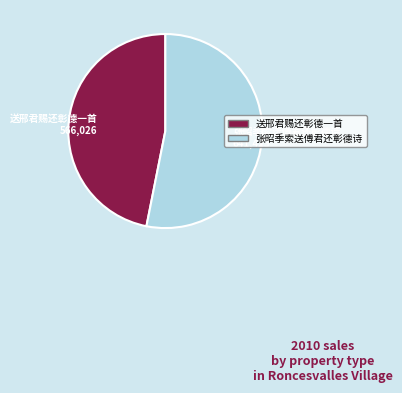

Is it true that 张昭季索送傅君还彰德诗 is 53% of the pie?

True